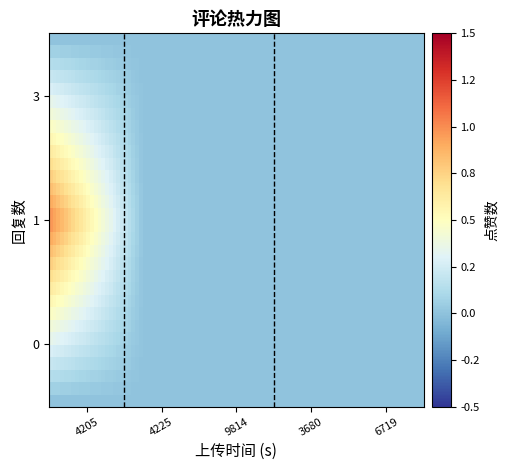

Reading left to right, extract all data points from this chart.

回复数=1: 1	0	3	0	0
回复数=0: 1	0	0	0	0